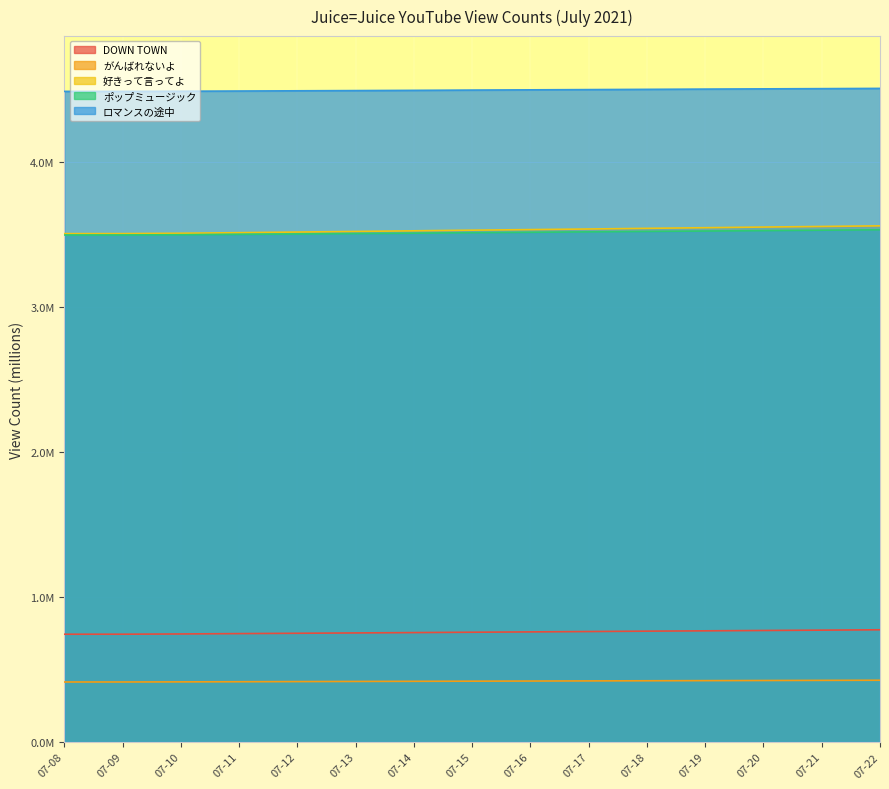

Does the chart display data point markers on the line(s)?

No